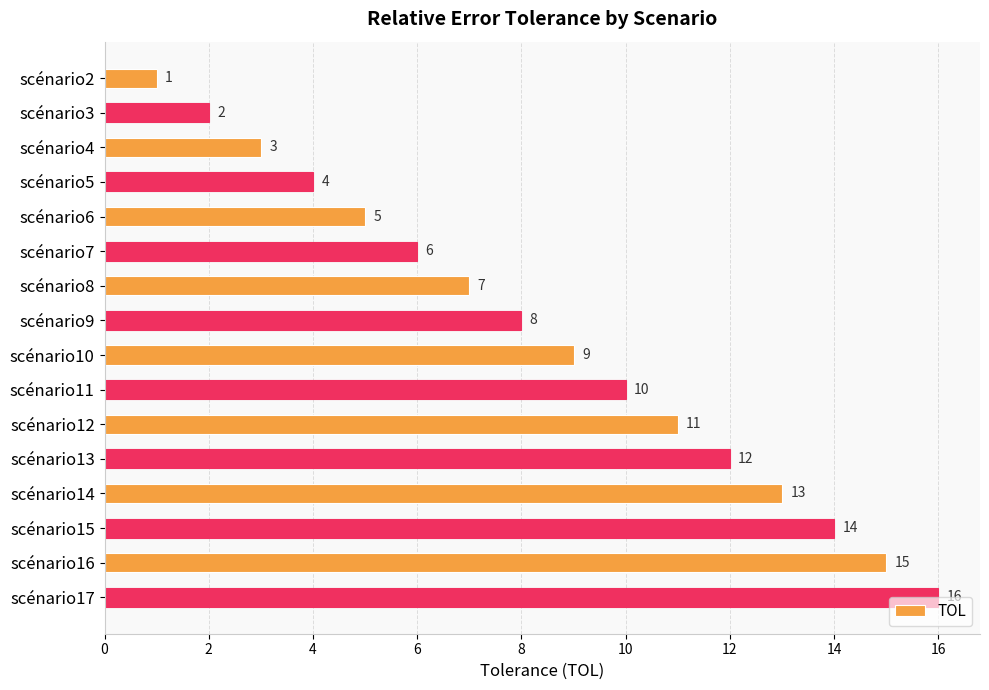

The value at scénario14 is 18.5. True or false?

False